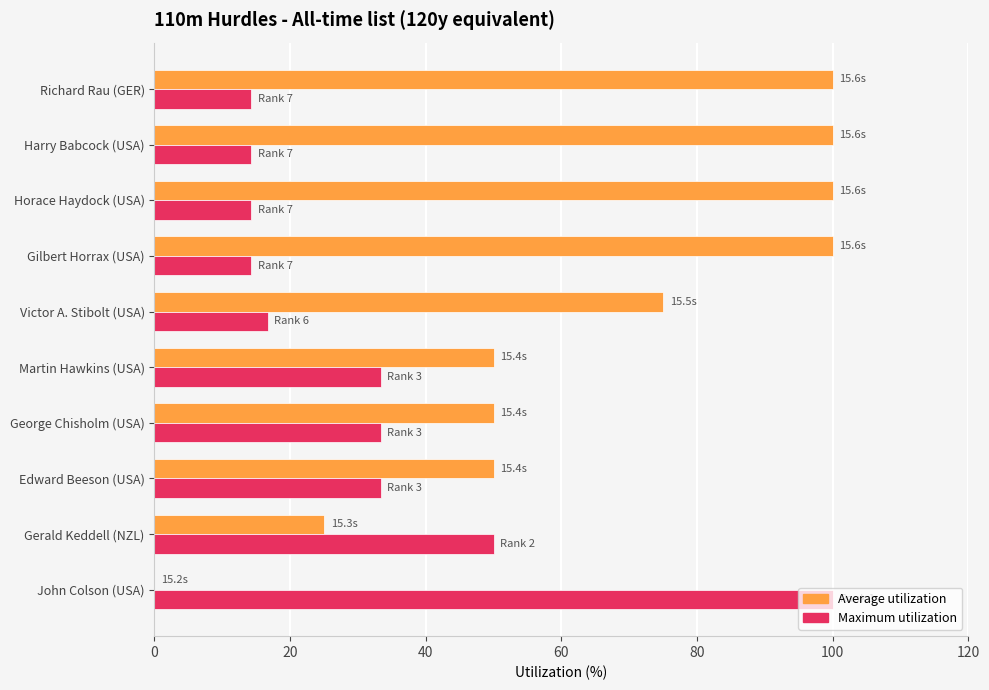

What is the total value across all series at John Colson (USA)?

100.0